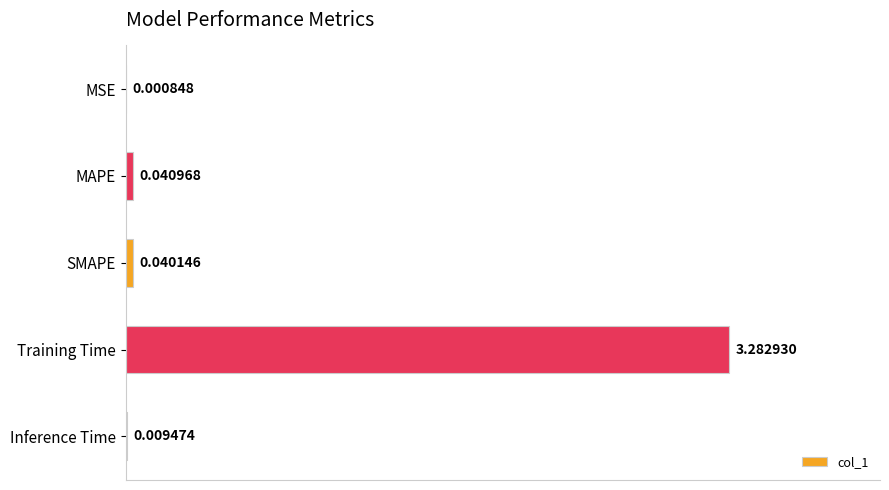

What is the sum of all values?

3.4